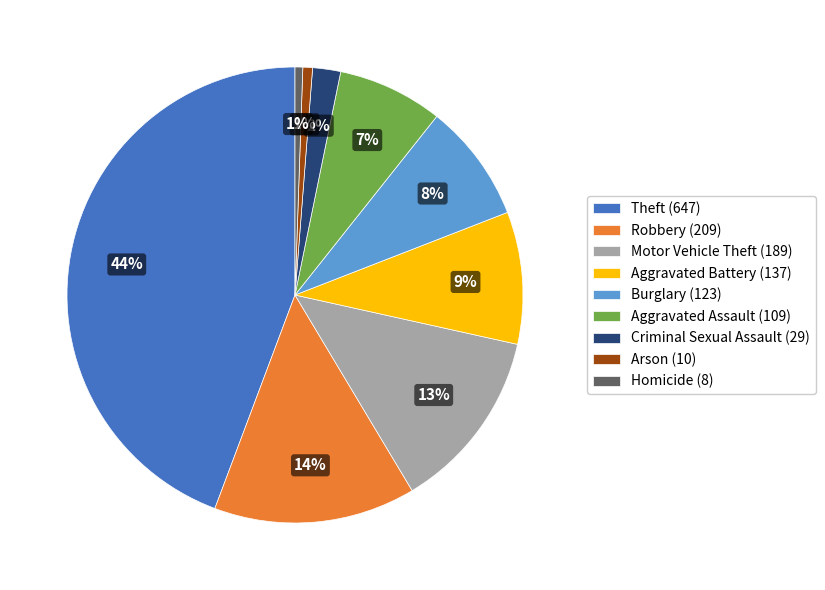

Which slice is the largest?

Theft (647)